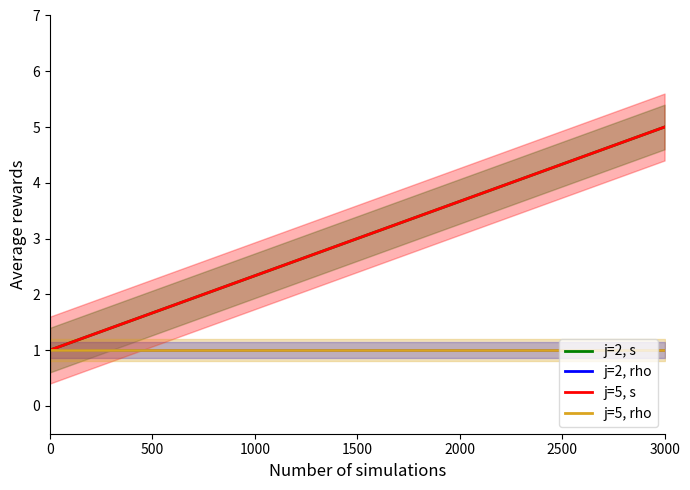

How many values in the j=5, s series exceed 3?

2